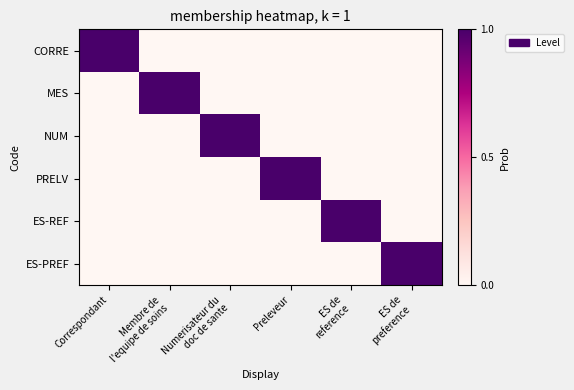

Which has a higher value, ES de
reference or Correspondant?

Correspondant